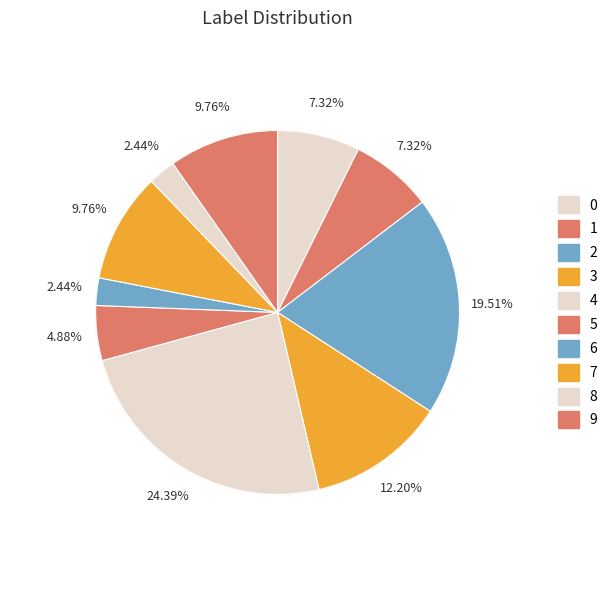

Combined, do 5 and 4 account for over 50%?

No